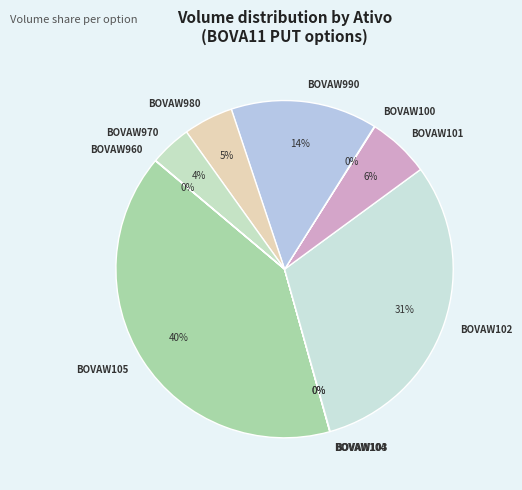

The BOVAW970 slice represents 15% of the pie. True or false?

False